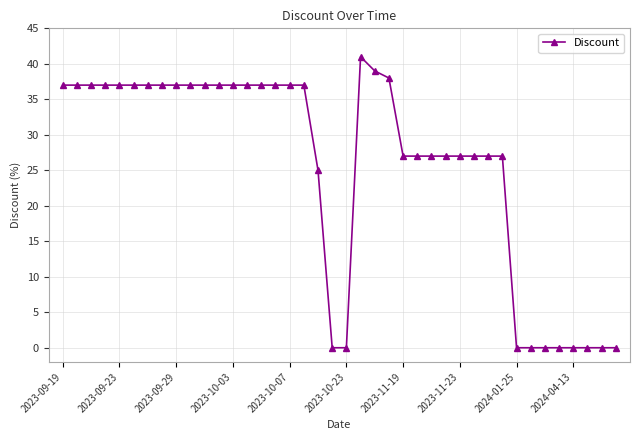

What is the sum of all values?

1025